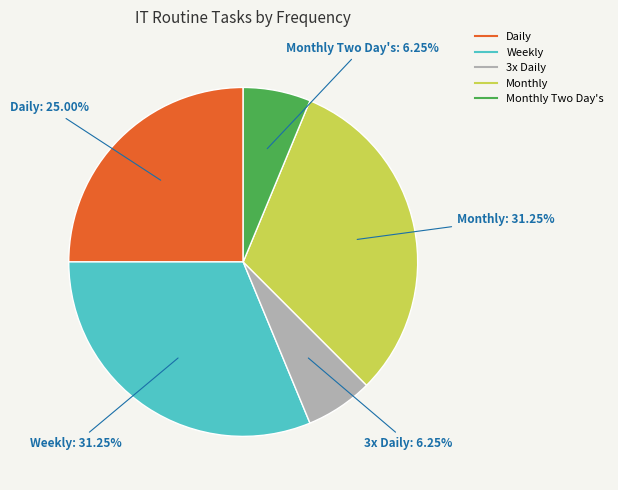

Count the number of slices in the pie.

5